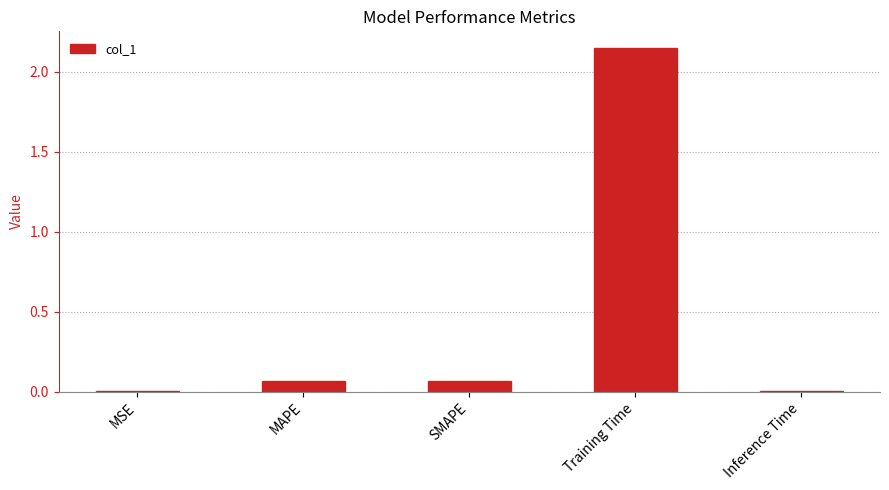

Which category has the highest value across all series?

Training Time